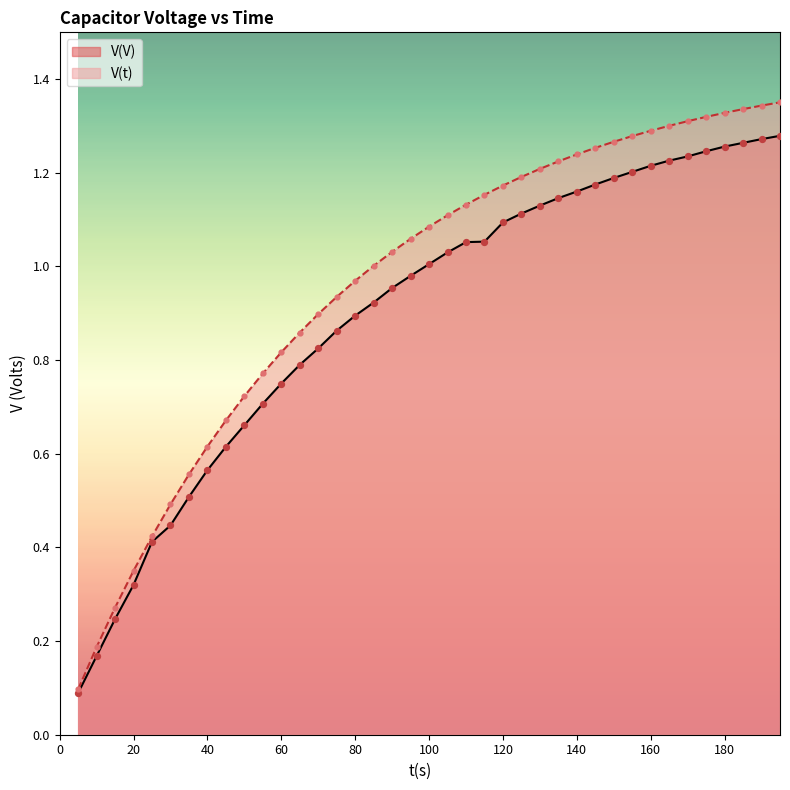

Which series reaches the minimum Y coordinate?

V(V)